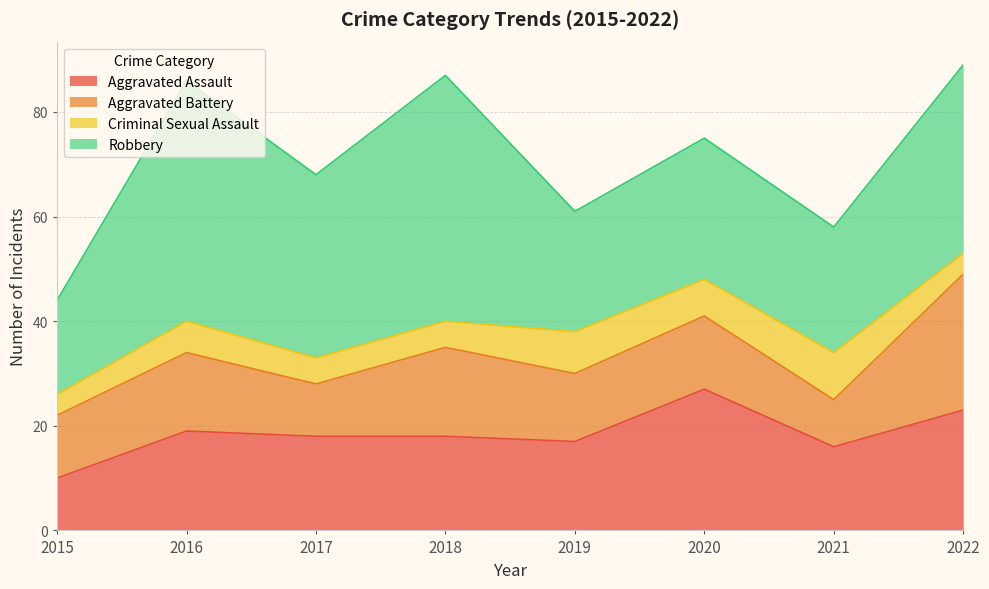

What are all the series names shown in the legend?

Aggravated Assault, Aggravated Battery, Criminal Sexual Assault, Robbery